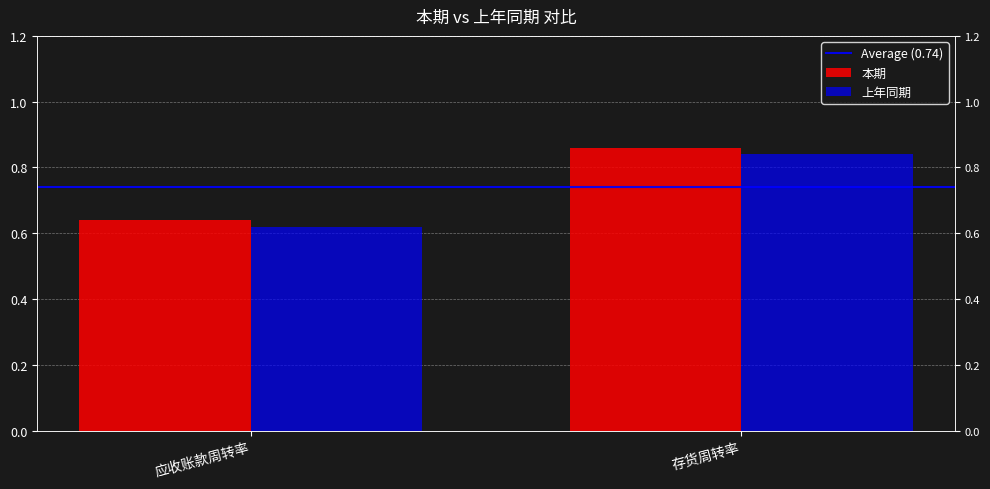

What is the maximum value shown in the chart?

0.9